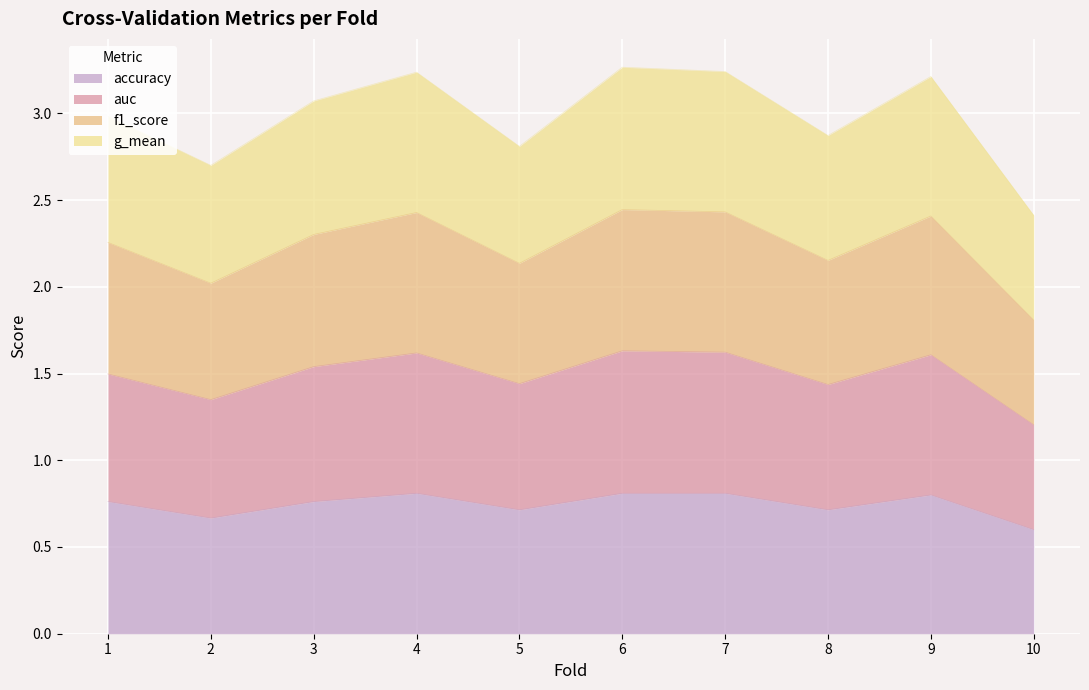

Does the chart display data point markers on the line(s)?

No